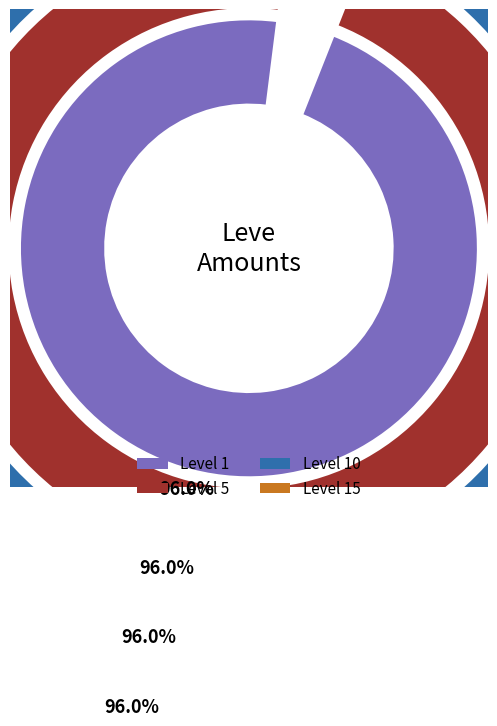

At Hempen Coif, list the series in order from largest to smallest.

Level 15, Level 10, Level 5, Level 1